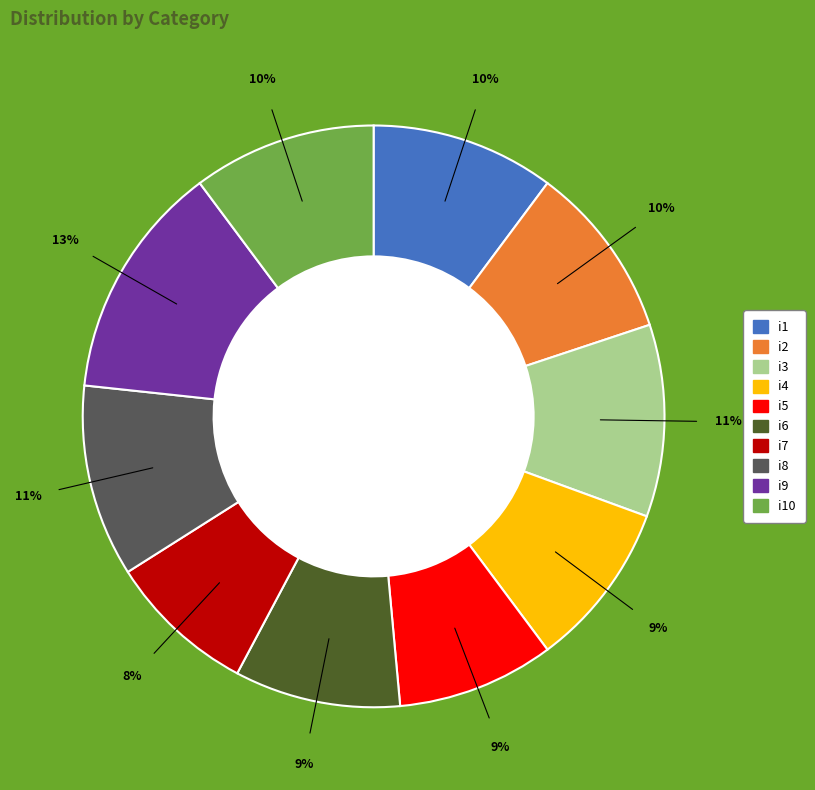

Count the number of slices in the pie.

10